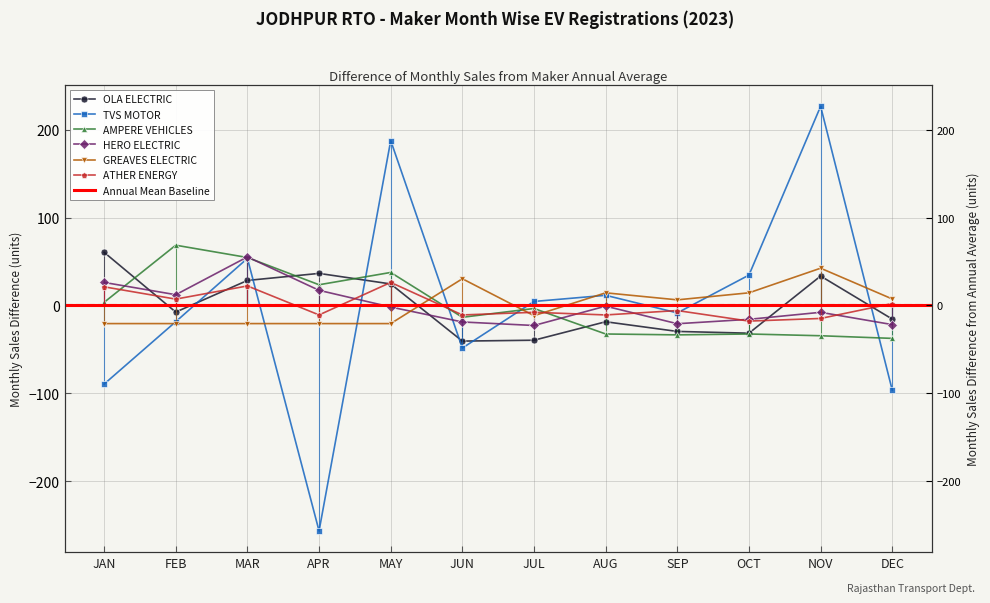

What is the label of the 12th point from the left?

DEC